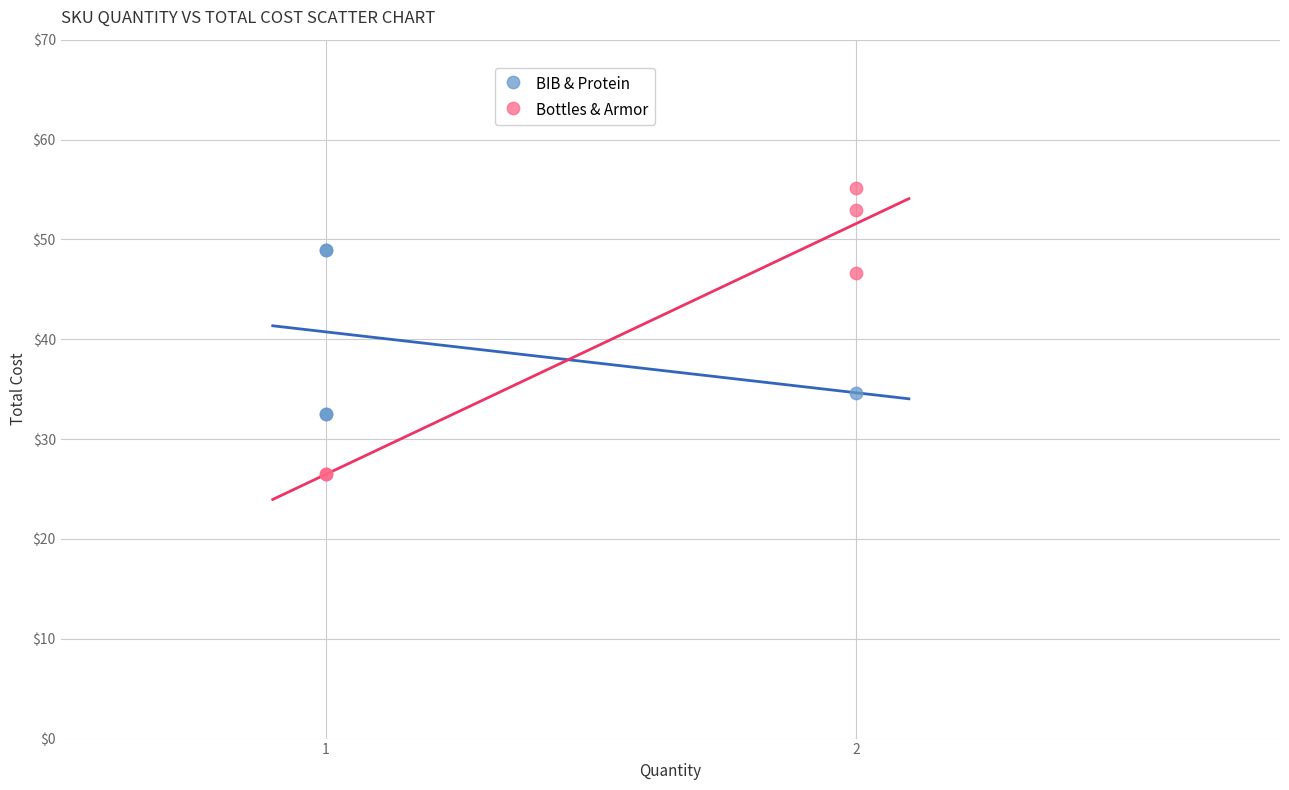

Which series has the widest spread of Y values?

Bottles & Armor